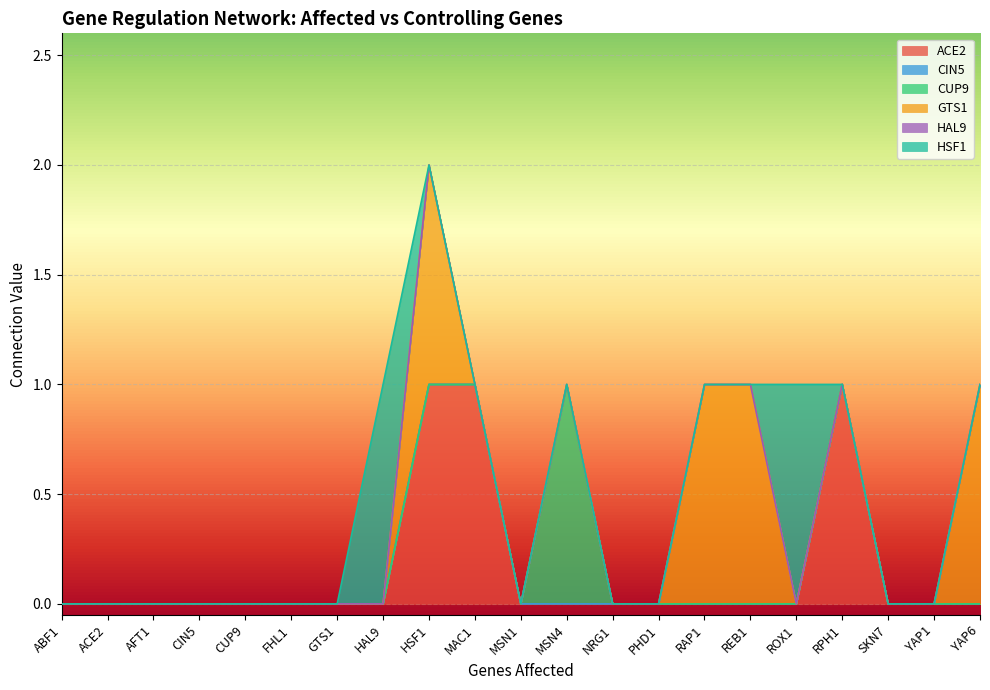

At how many categories does at least one series exceed 0?

9